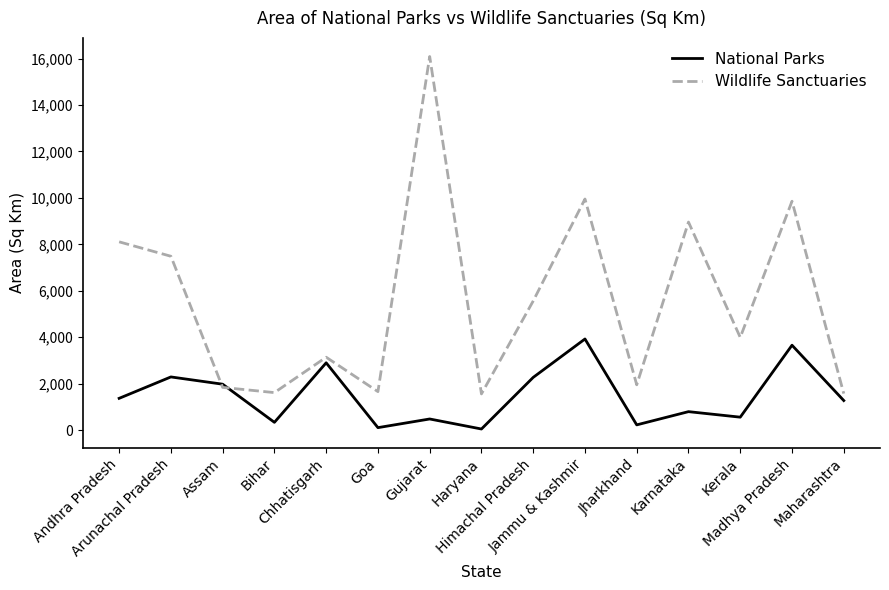

Where is the first local minimum for National Parks?

Bihar